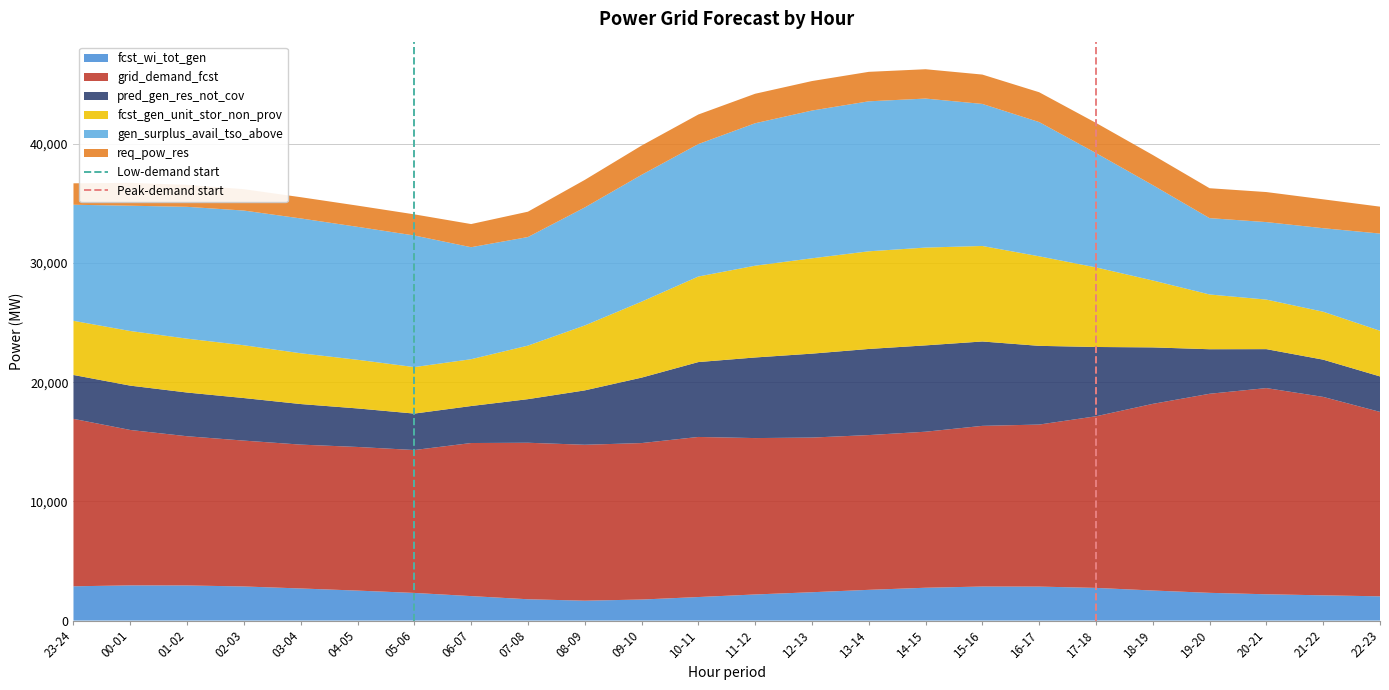

What is the total value across all series at 17-18?

41753